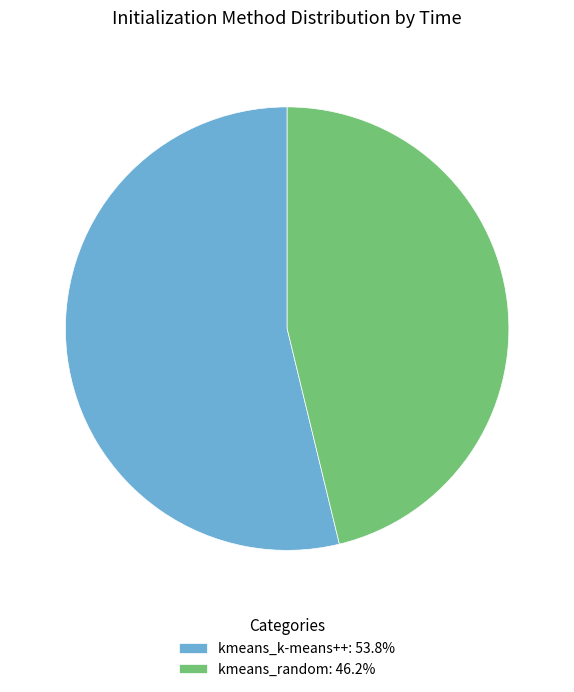

Does kmeans_k-means++ represent more than half of the total?

Yes